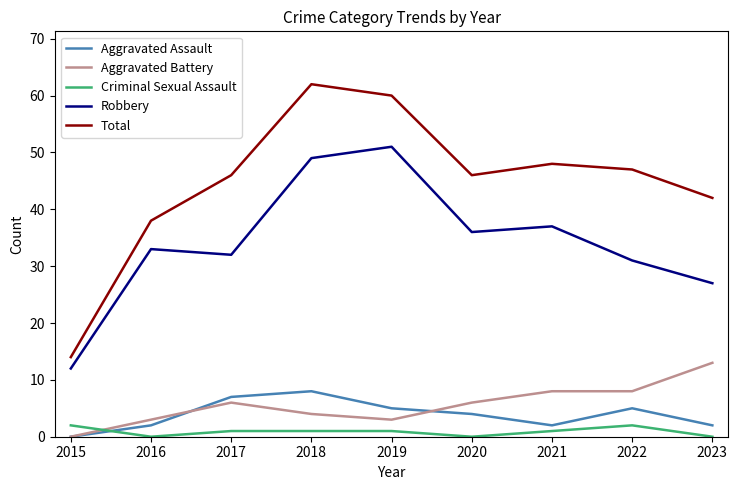

What are all the series names shown in the legend?

Aggravated Assault, Aggravated Battery, Criminal Sexual Assault, Robbery, Total